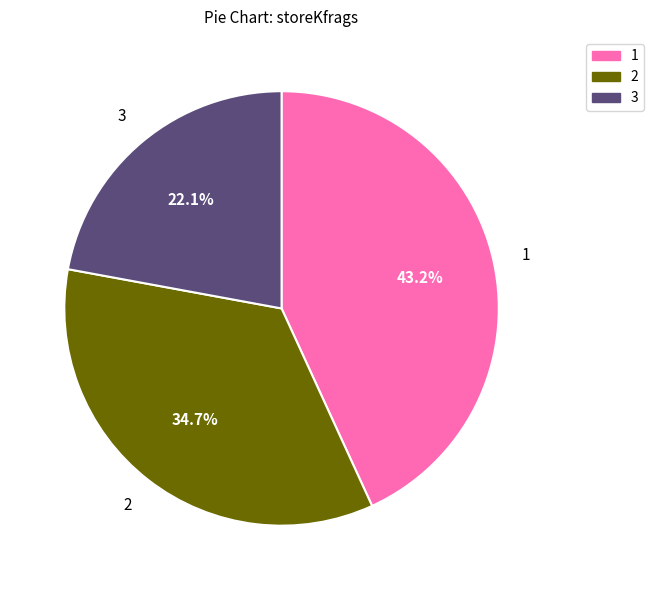

Is there any slice that represents more than half of the pie?

No